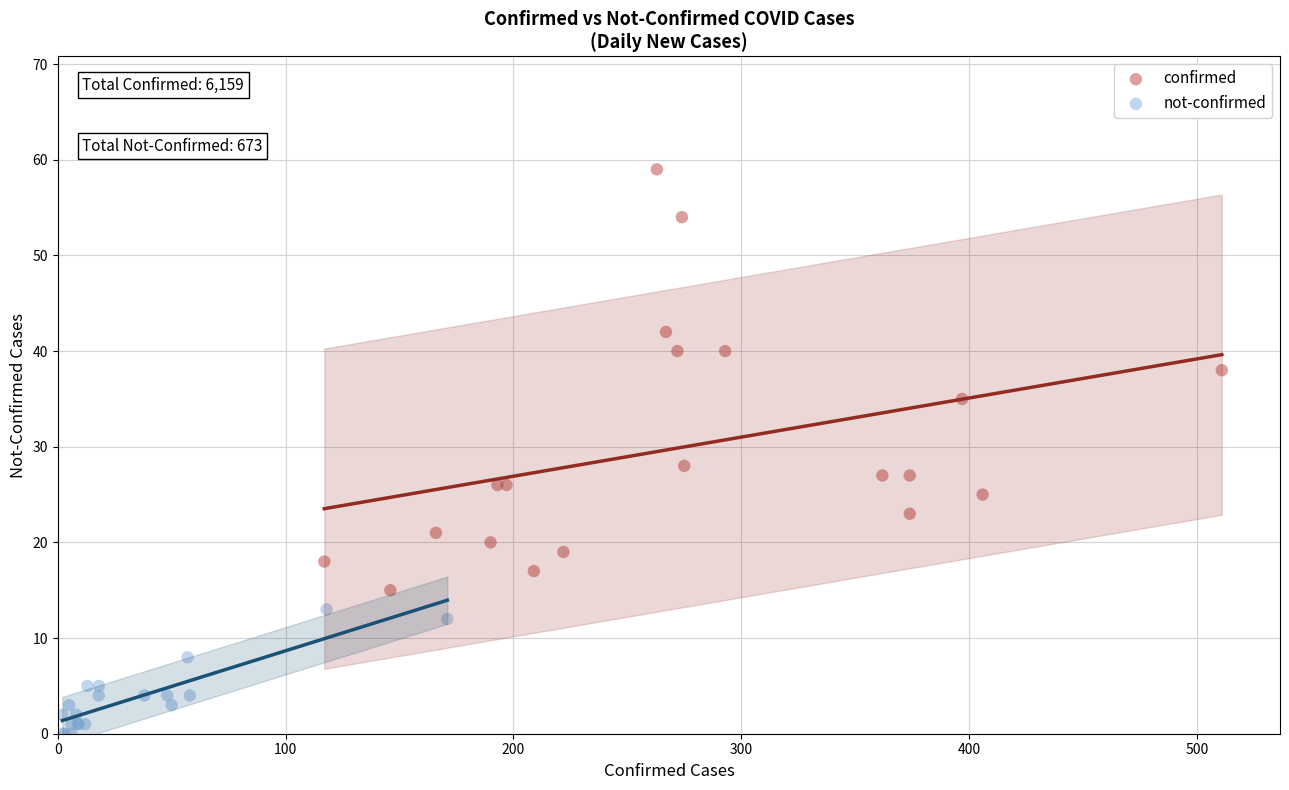

Which series has the largest Y range (max minus min)?

confirmed